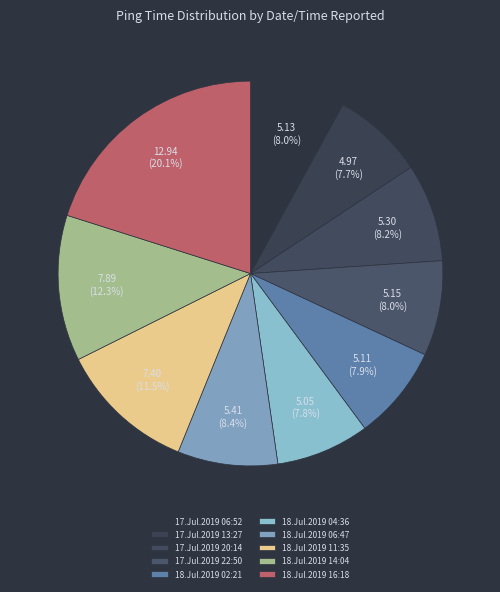

How many slices are in this pie chart?

10